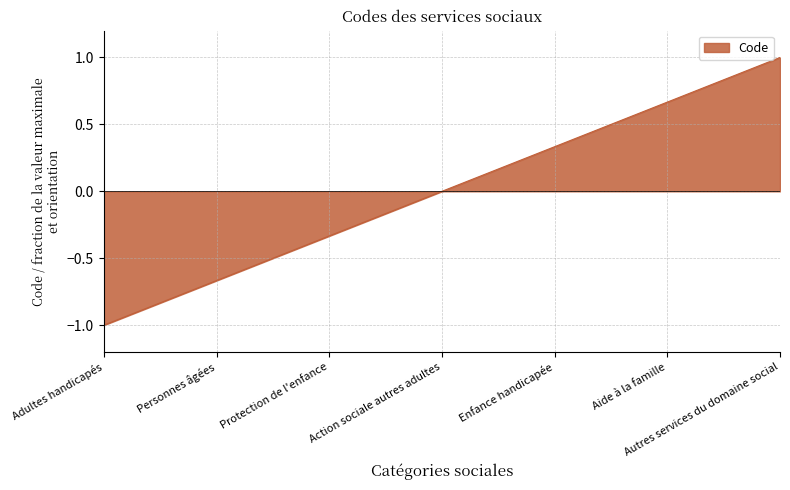

How many distinct data groups are displayed?

1